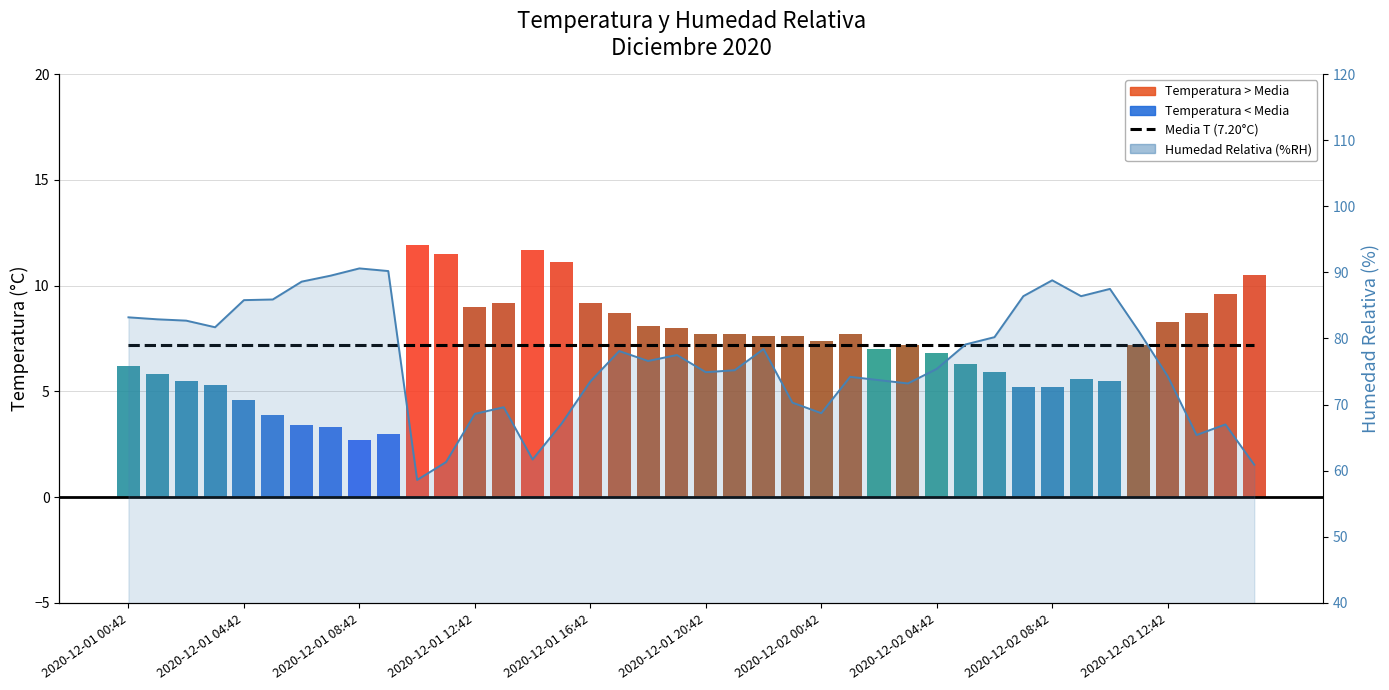

Which category has the lowest value in the Media temperatura (7.20°C) series?

2020-12-01 00:42